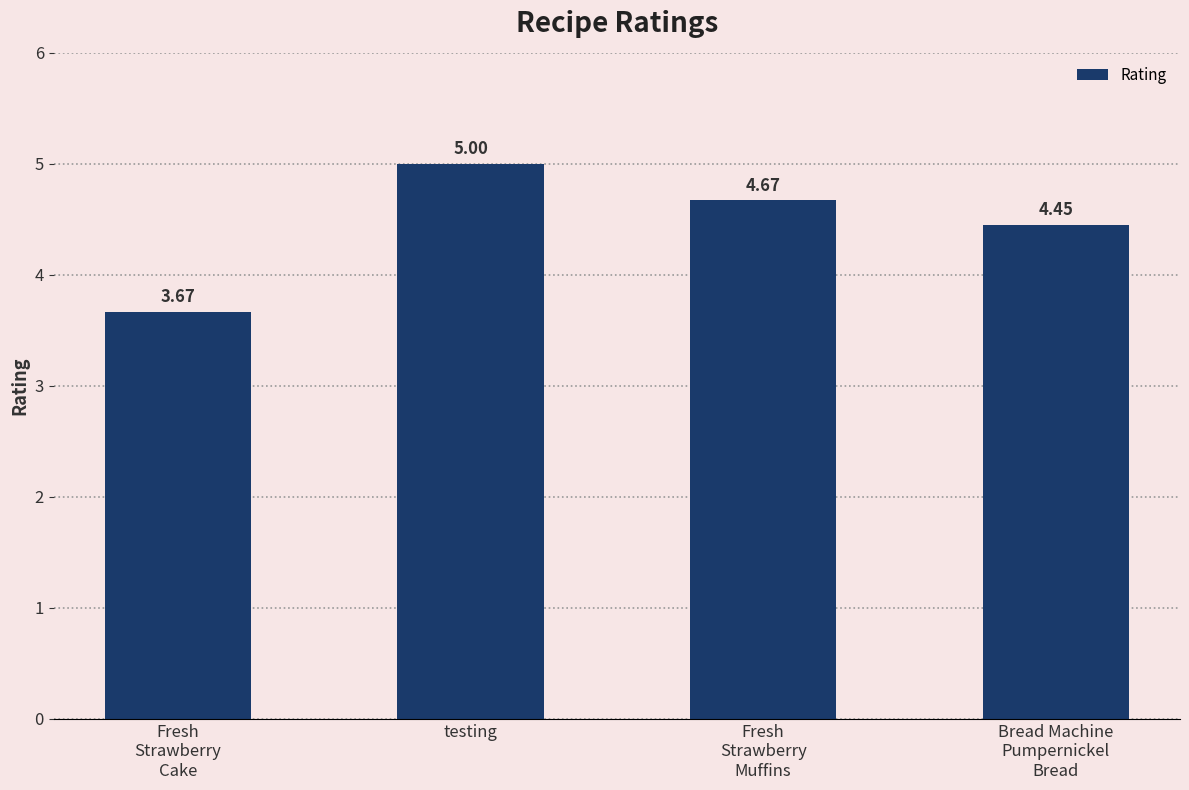

What is the difference between the maximum and minimum values?

1.3